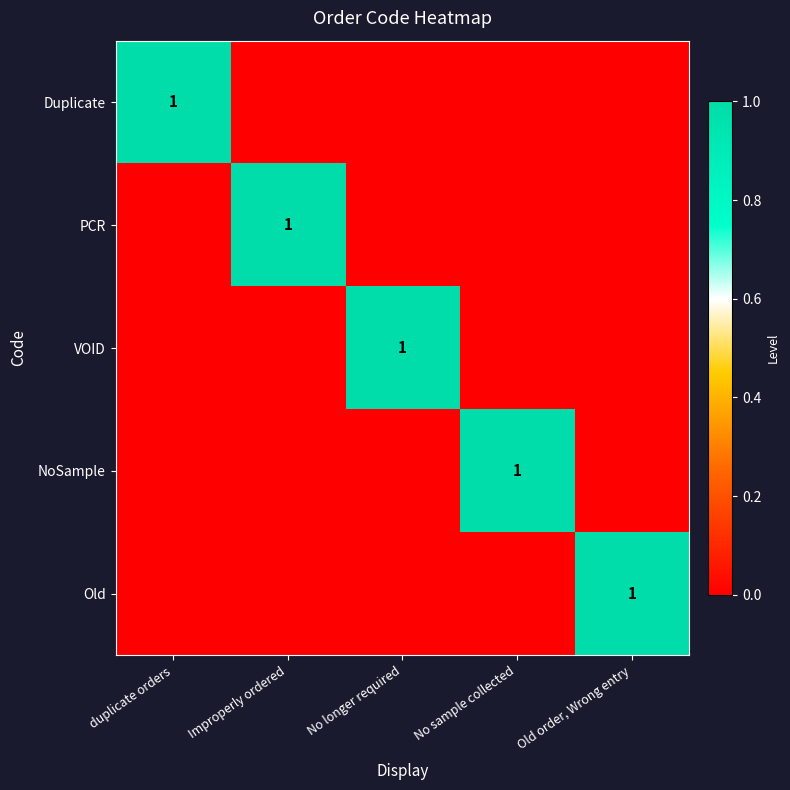

True or false: PCR has a value of 1 at Improperly ordered.

True